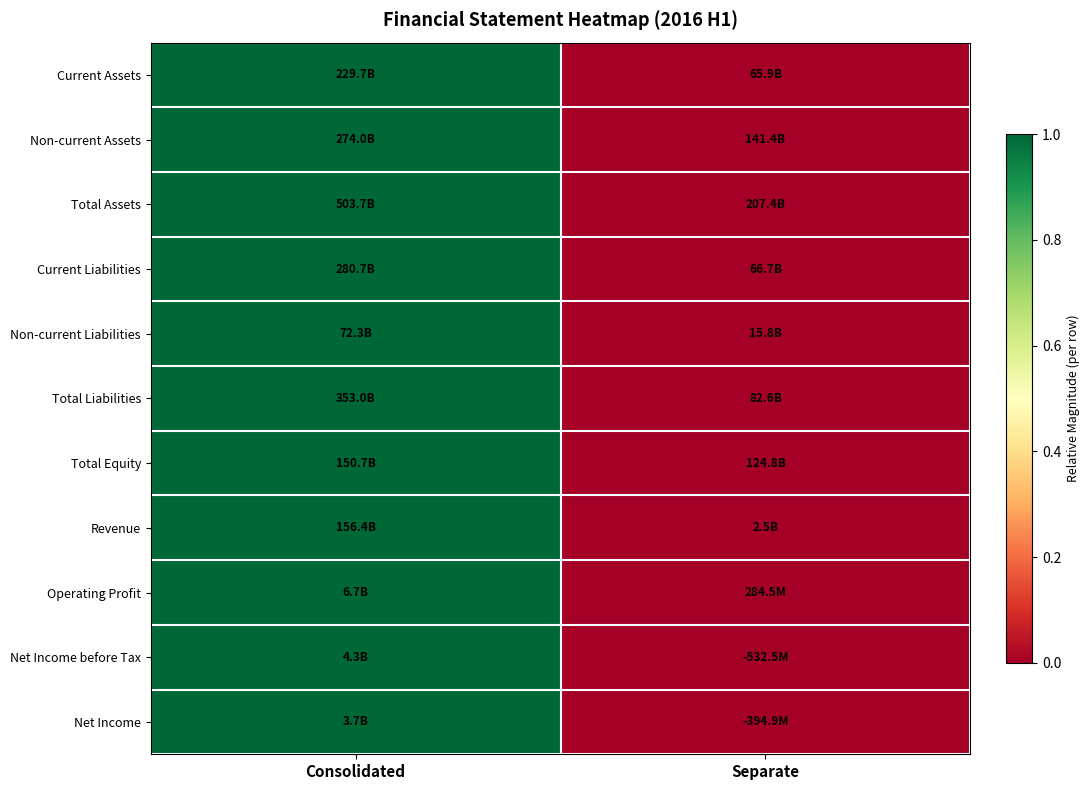

Reading right to left, transcribe all the data shown in this chart.

Current Assets: Separate=0	Consolidated=1
Non-current Assets: Separate=0	Consolidated=1
Total Assets: Separate=0	Consolidated=1
Current Liabilities: Separate=0	Consolidated=1
Non-current Liabilities: Separate=0	Consolidated=1
Total Liabilities: Separate=0	Consolidated=1
Total Equity: Separate=0	Consolidated=1
Revenue: Separate=0	Consolidated=1
Operating Profit: Separate=0	Consolidated=1
Net Income before Tax: Separate=0	Consolidated=1
Net Income: Separate=0	Consolidated=1